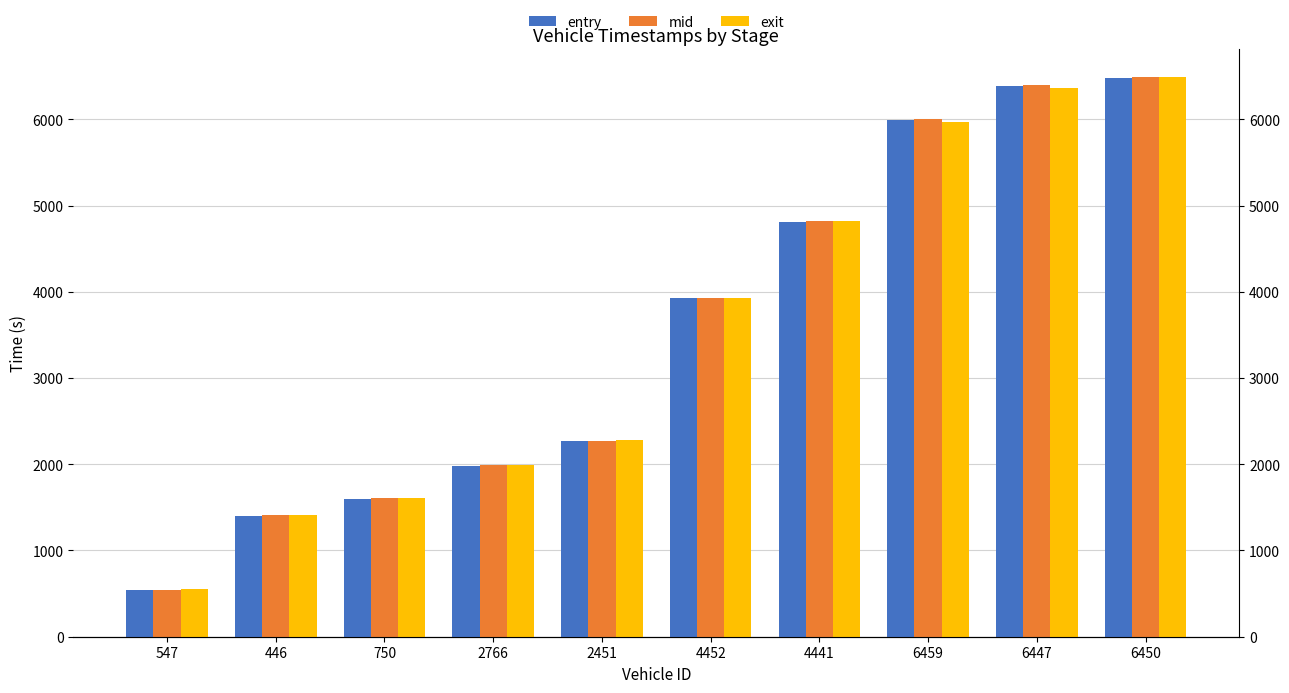

At how many categories does at least one series exceed 4698?

4